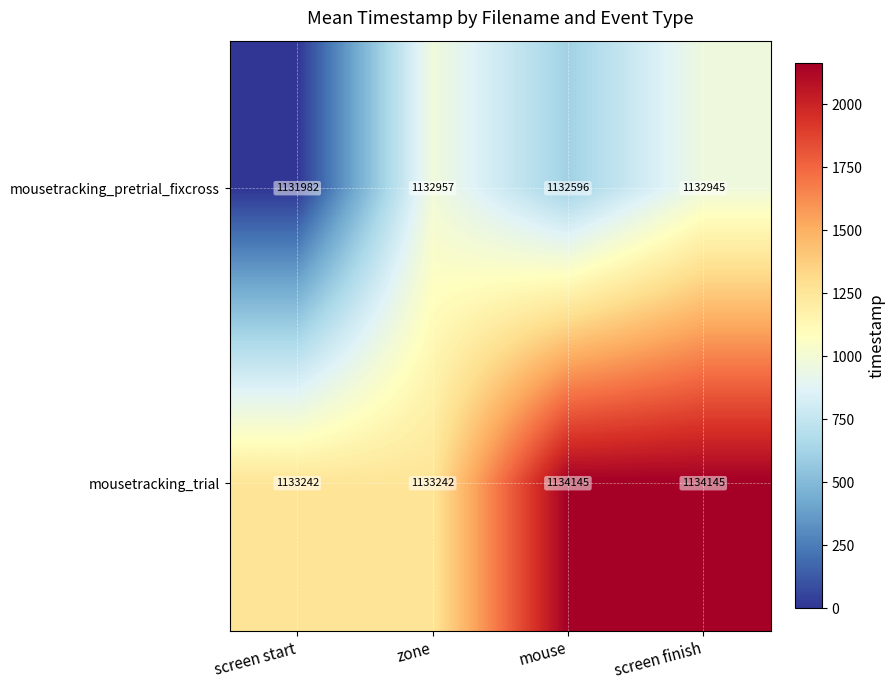

What is the minimum value shown in the chart?

1131982